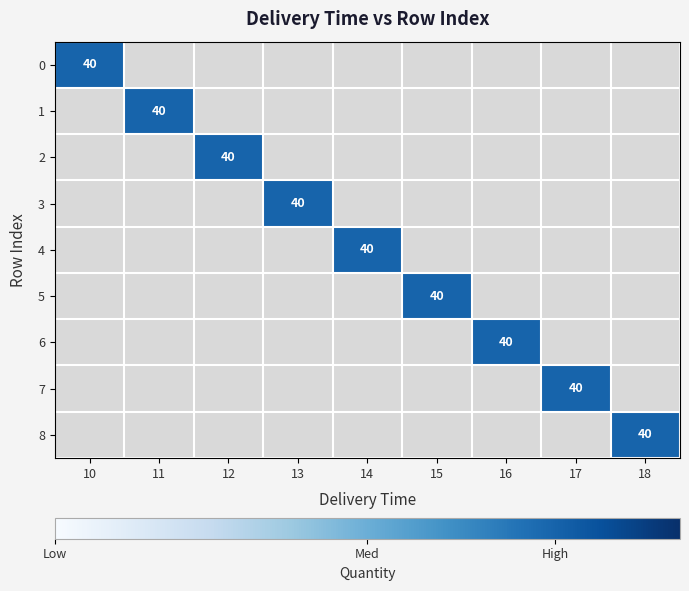

The value of 0 at 1 is 0. True or false?

False